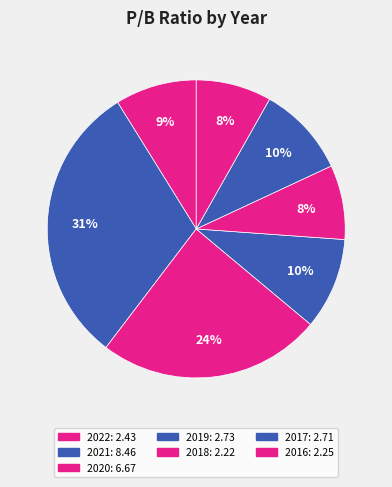

How many slices are in this pie chart?

7